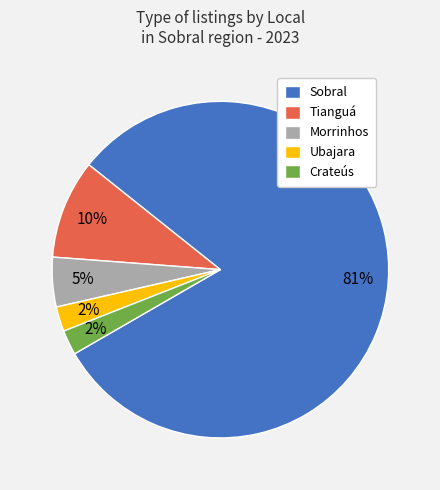

To the nearest percent, what is the combined percentage of Tianguá and Ubajara?

12%